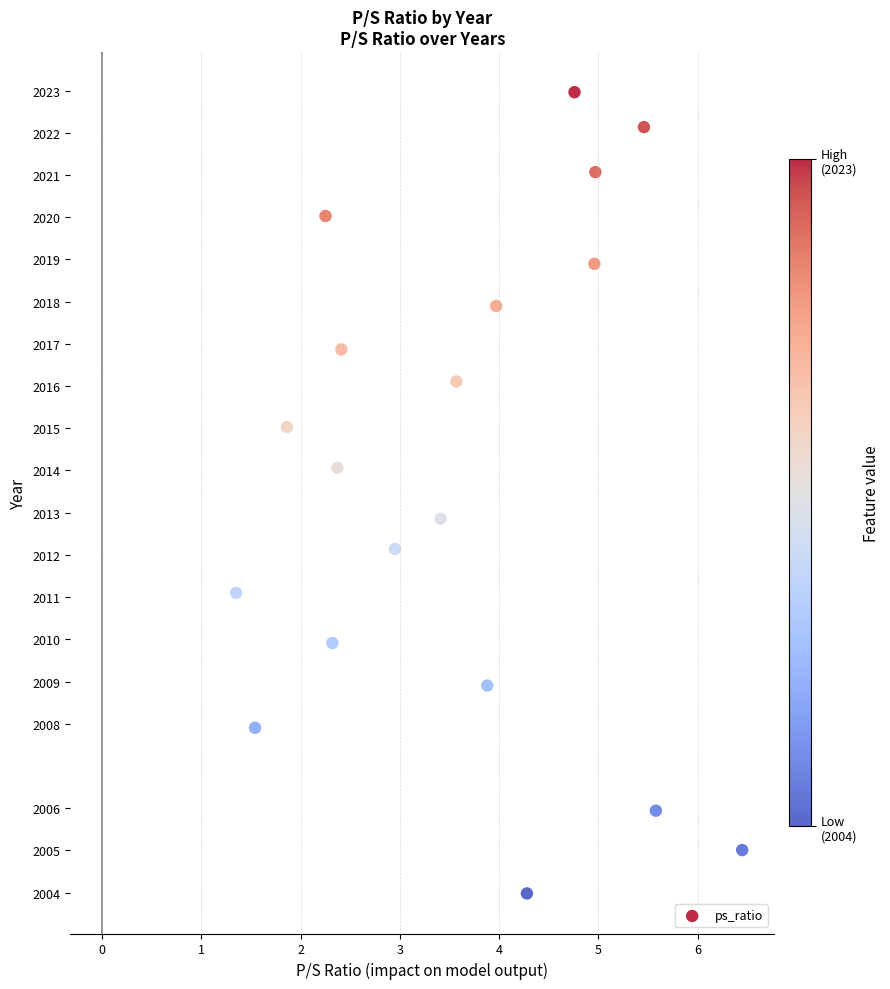

What is the range of Y values (max minus min)?

19.0